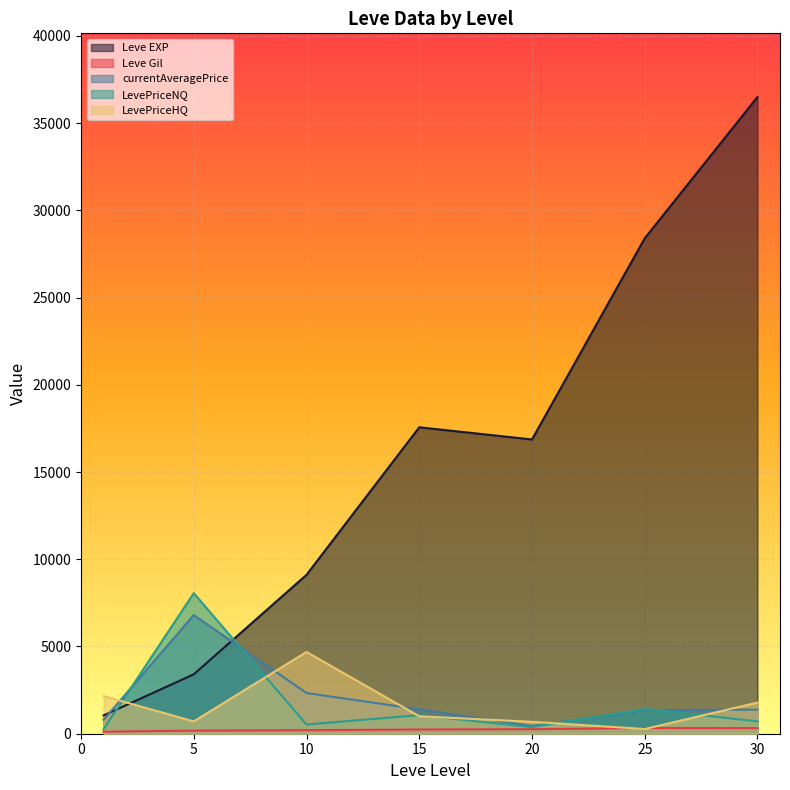

Is the value of LevePriceNQ at 5 greater than the value of Leve EXP at 30?

No